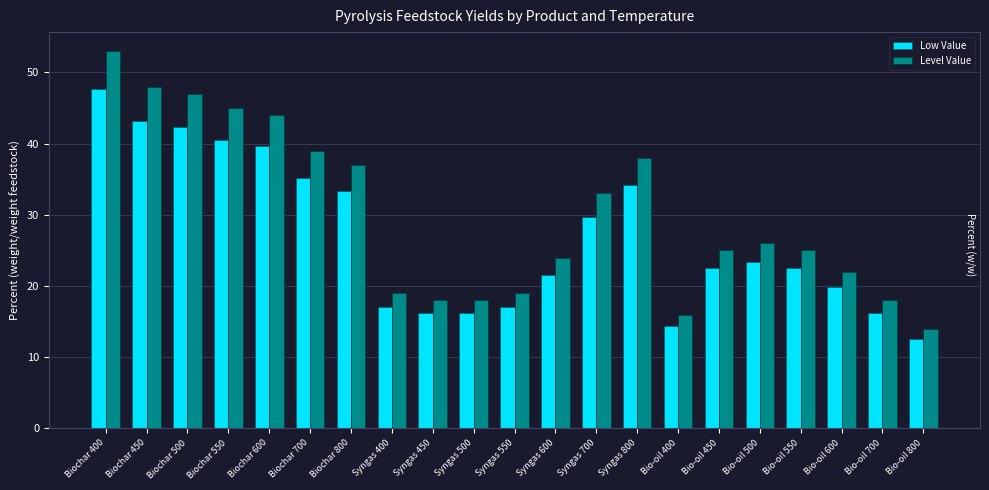

Rank the series by their average value, from lowest to highest.

Low Value, Level Value